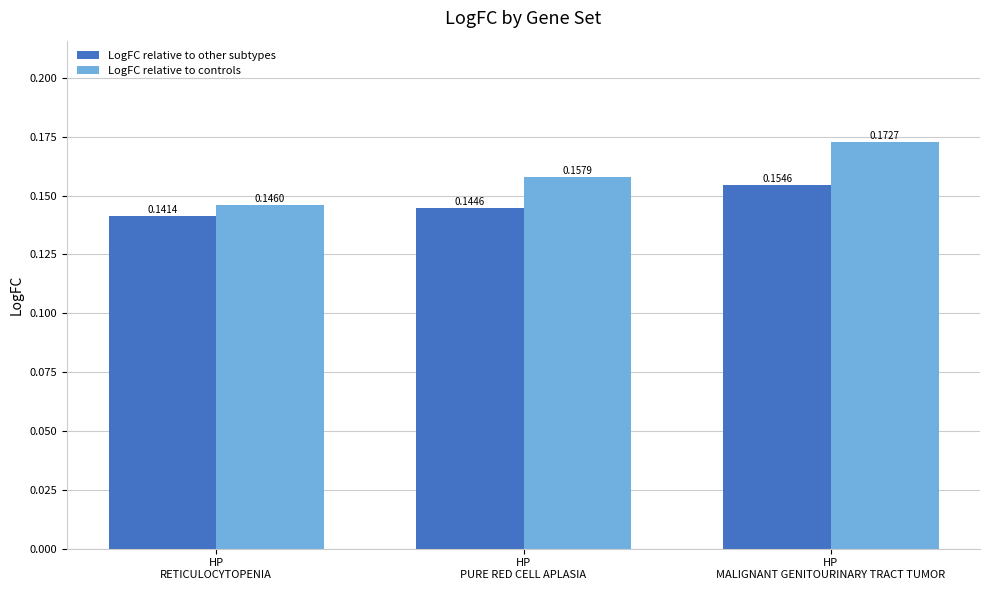

Is the value of LogFC relative to controls at HP
MALIGNANT GENITOURINARY TRACT TUMOR greater than the value of LogFC relative to other subtypes at HP
PURE RED CELL APLASIA?

Yes